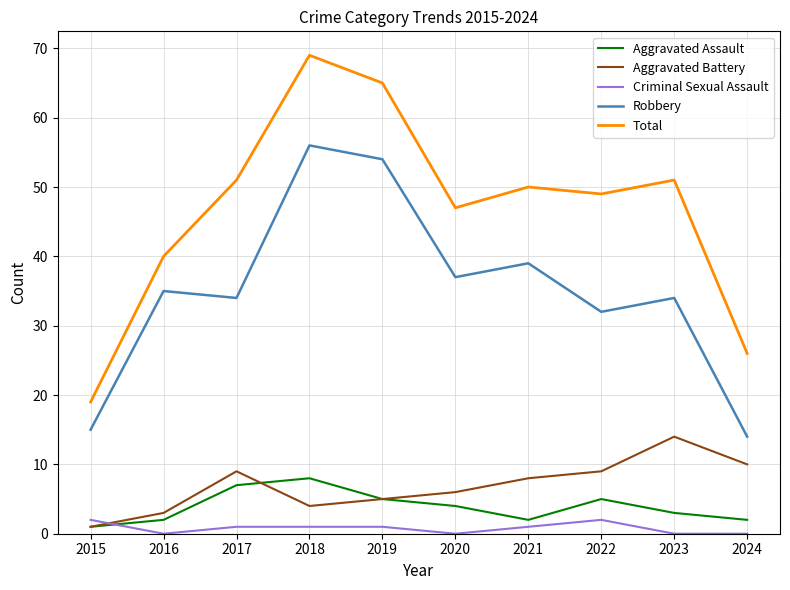

Reading right to left, what are all the values shown in this chart?

Aggravated Assault: 2	3	5	2	4	5	8	7	2	1
Aggravated Battery: 10	14	9	8	6	5	4	9	3	1
Criminal Sexual Assault: 0	0	2	1	0	1	1	1	0	2
Robbery: 14	34	32	39	37	54	56	34	35	15
Total: 26	51	49	50	47	65	69	51	40	19